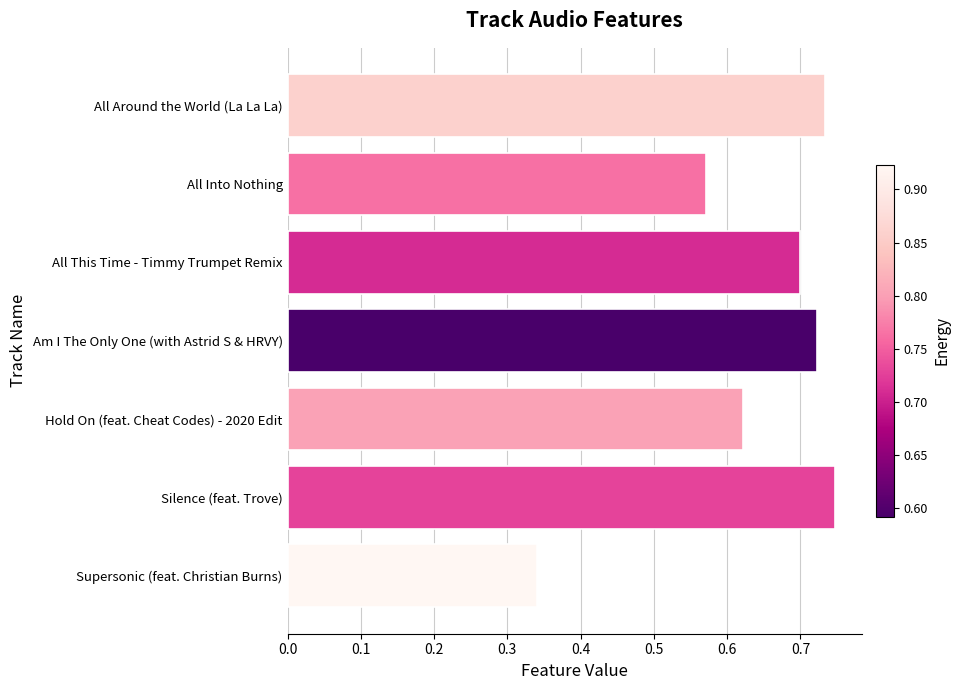

What is the label of the 3rd bar from the top?

All This Time - Timmy Trumpet Remix